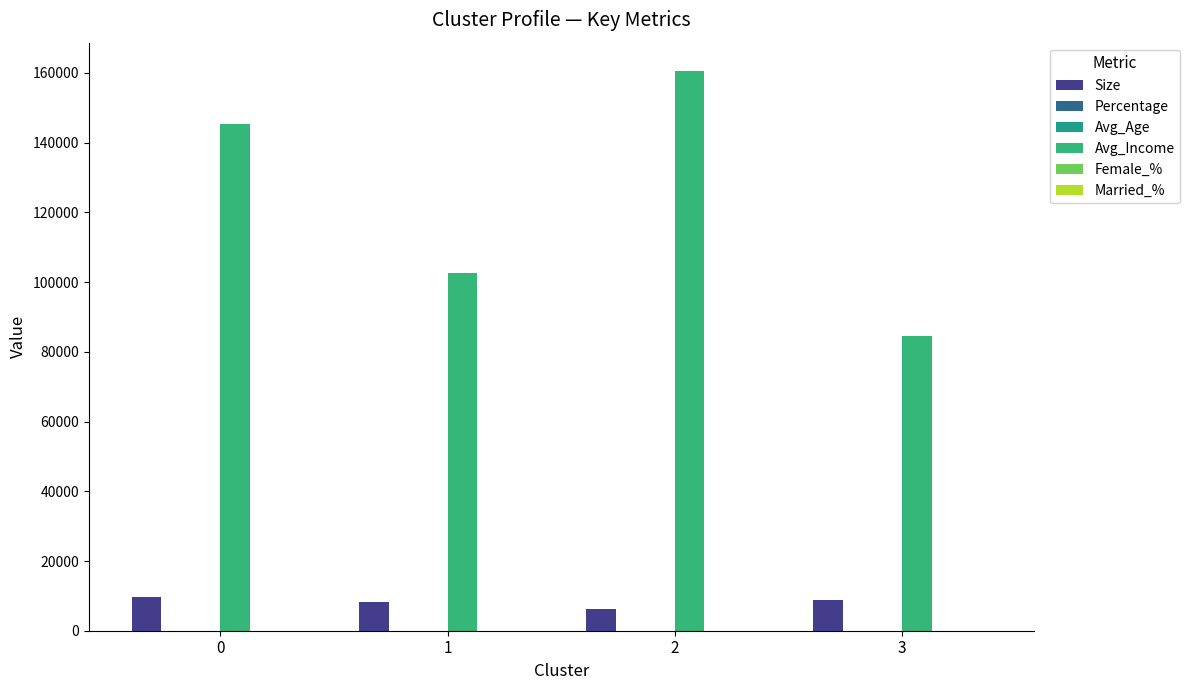

Does the chart contain stacked bars?

No